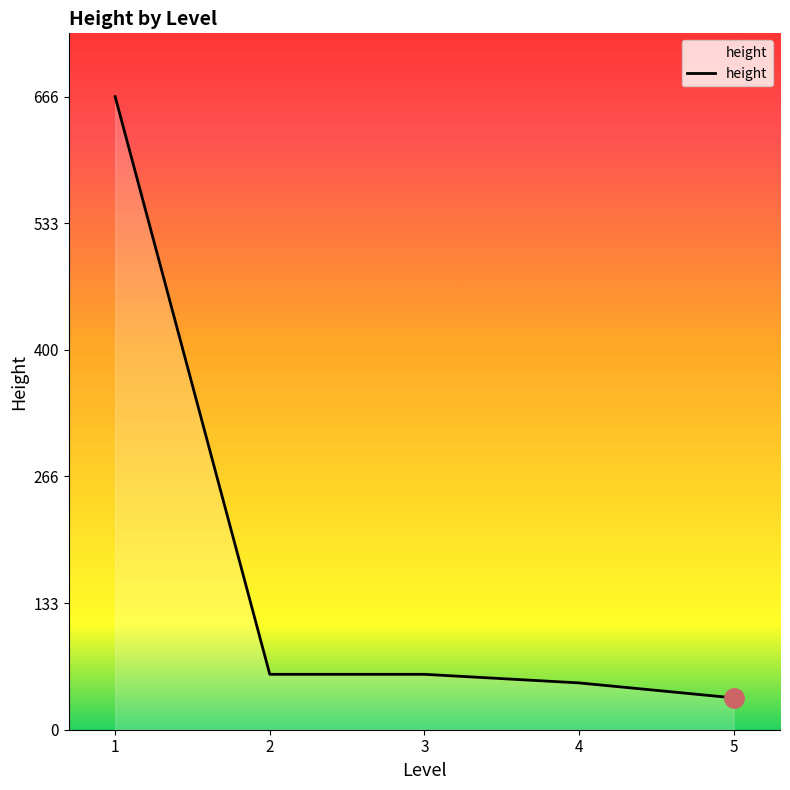

The value at 2 is 58.3. True or false?

True